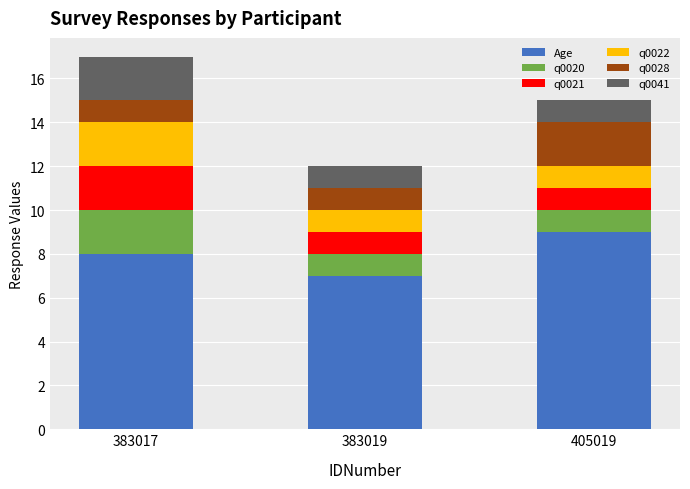

Reading left to right, what are the values for Age?

8	7	9